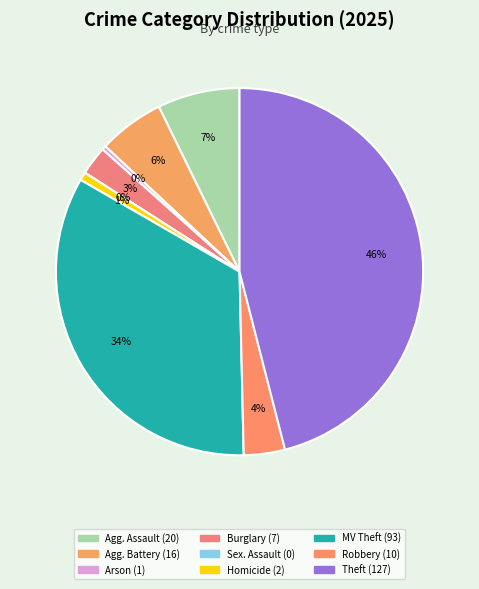

Which slice is the smallest?

Criminal Sexual Assault